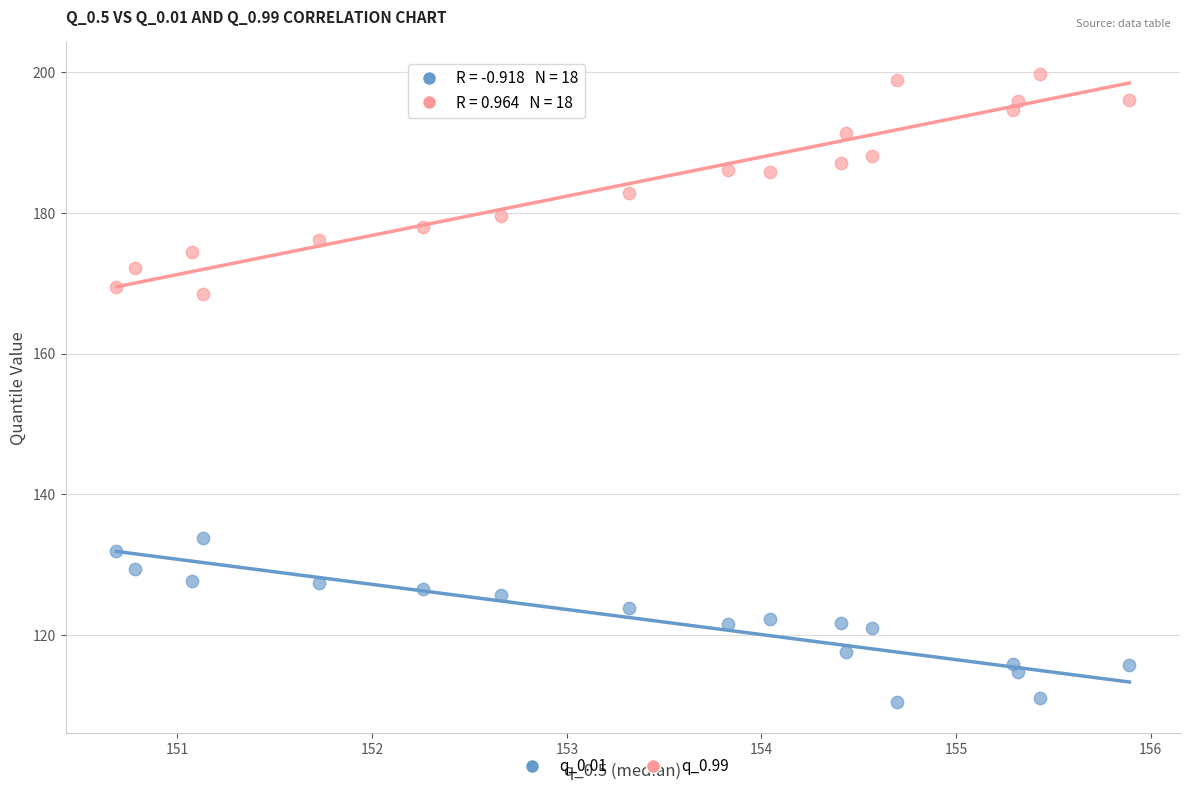

Across all series, what Y value is closest to 155?

168.5